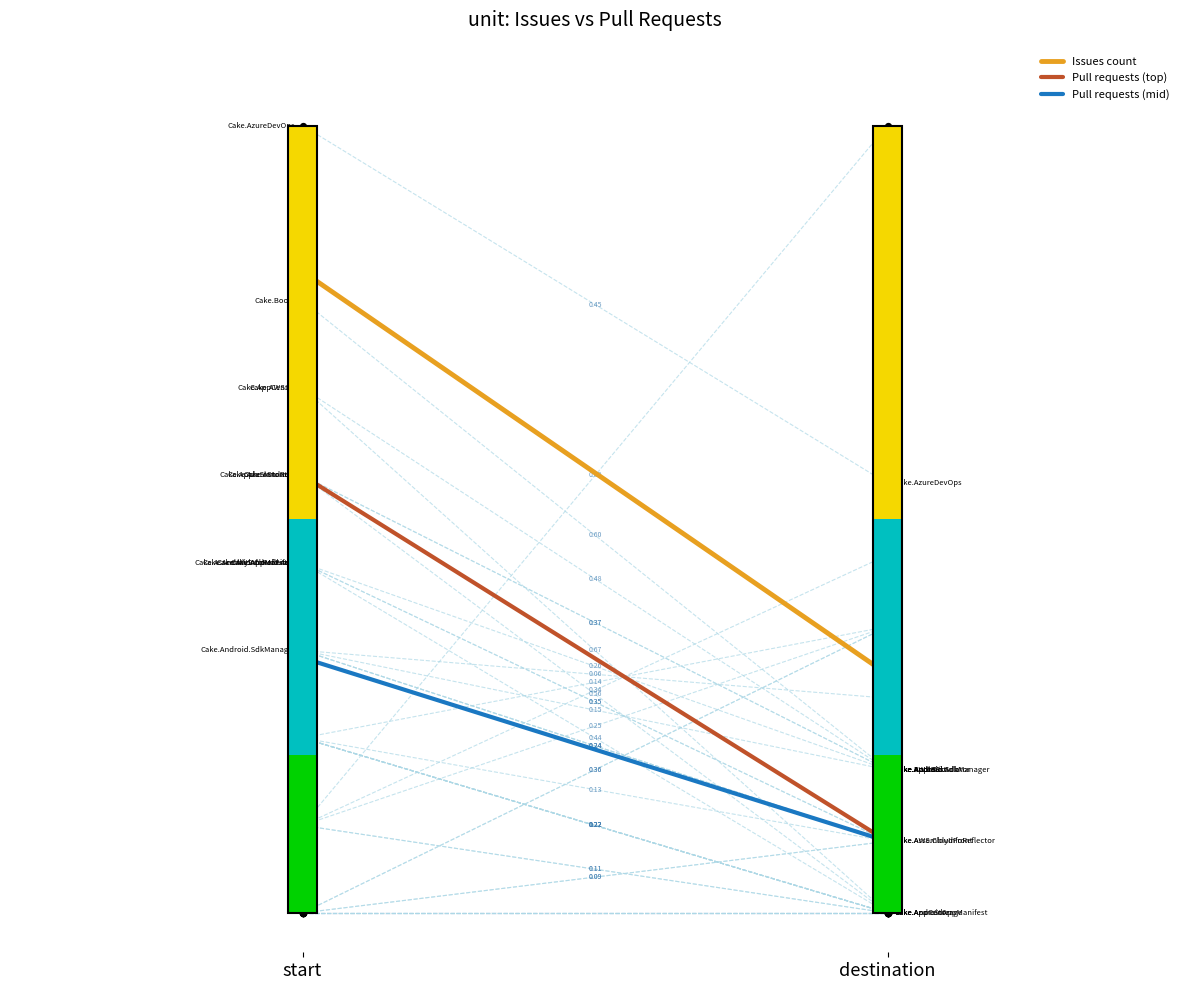

Which series has the largest total across all categories?

Issues count